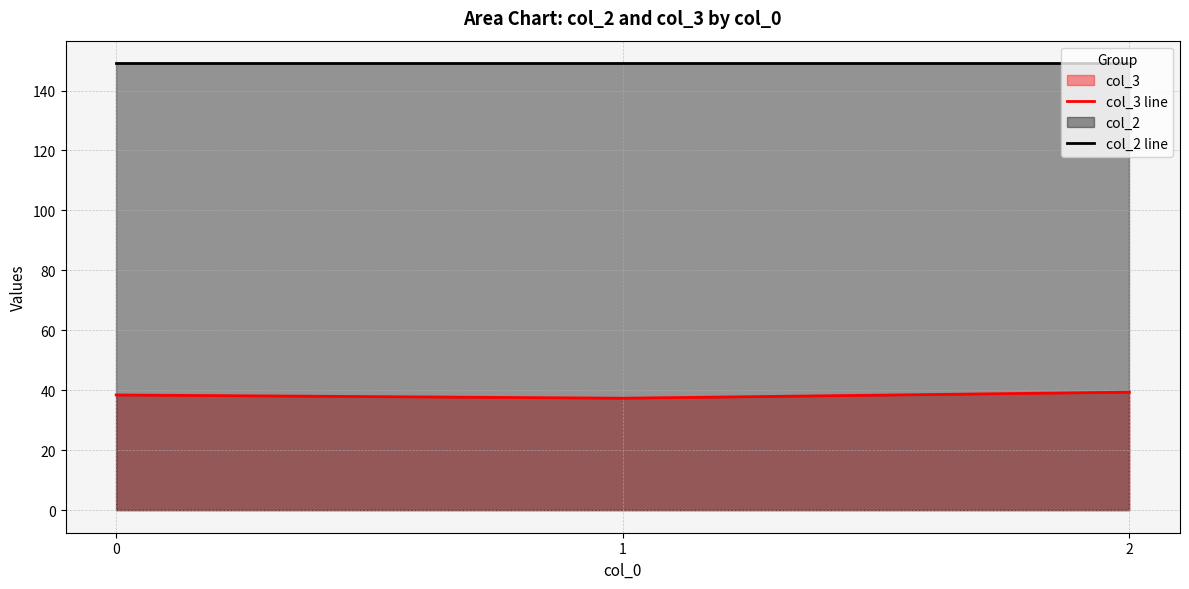

The value of col_2 line at 0 is 38.1. True or false?

False